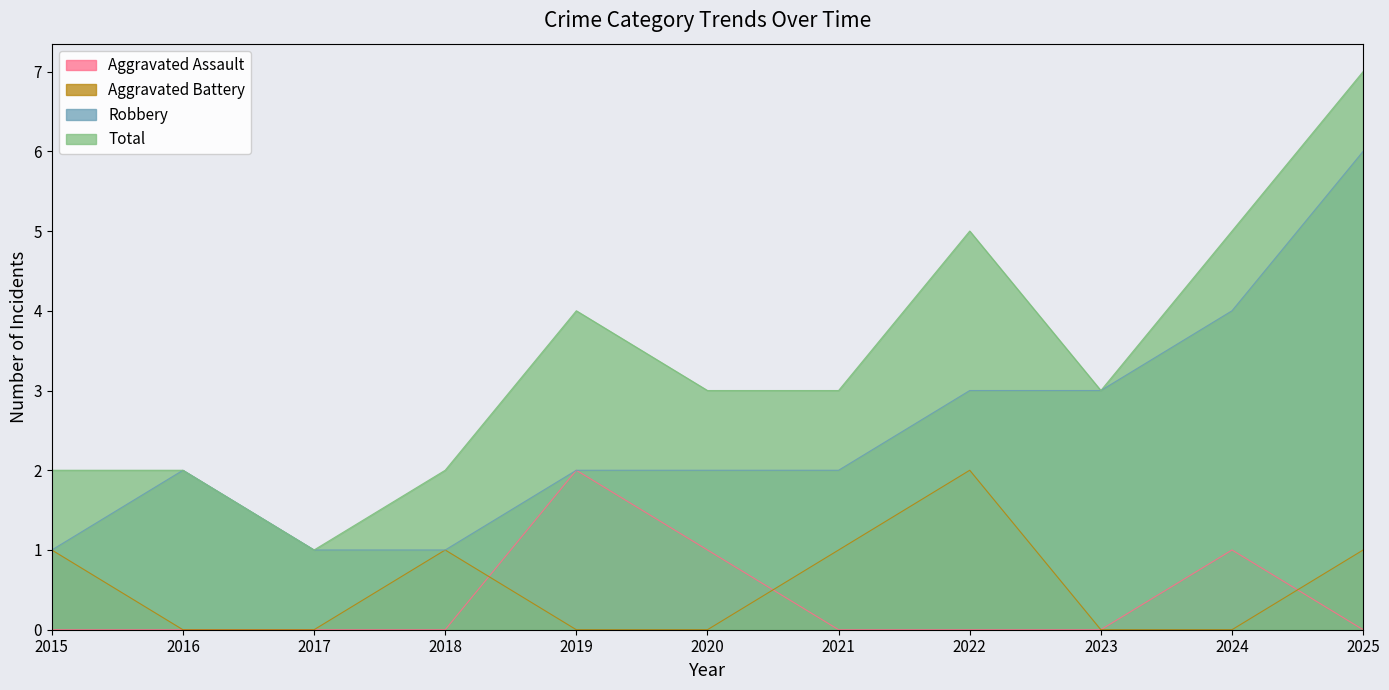

What is the approximate value of Robbery at 2024?

4